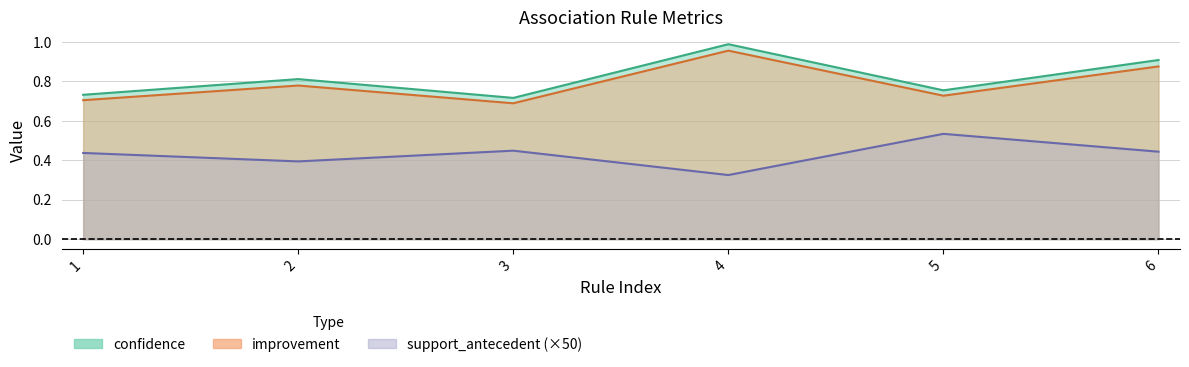

Which category has the lowest value across all series?

4